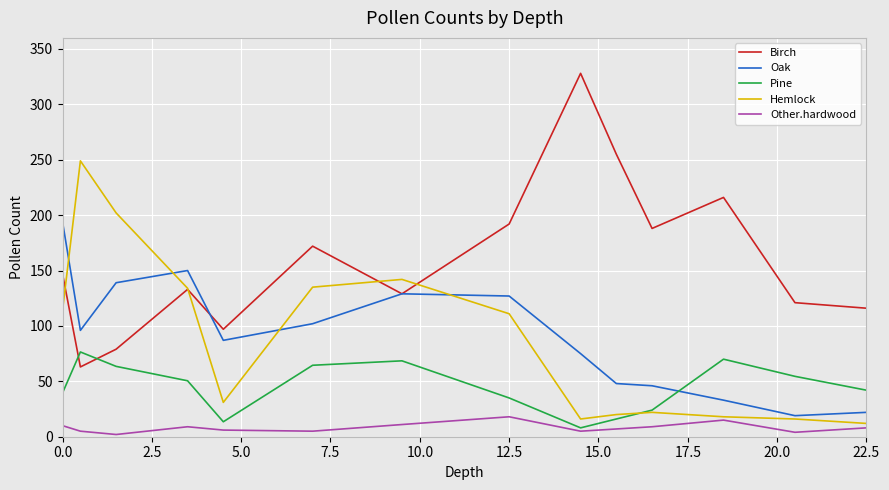

How many times do Pine and Birch cross each other?

2